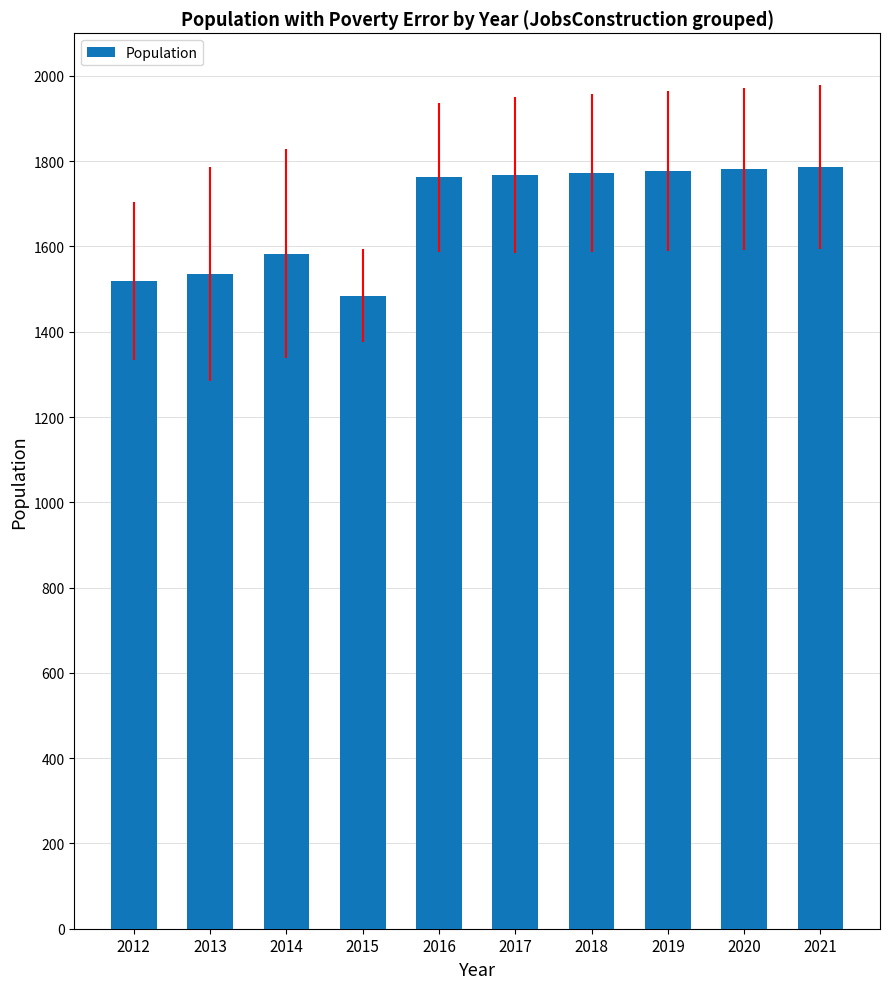

What is the ratio of the value at 2013 to the value at 2019?

0.9